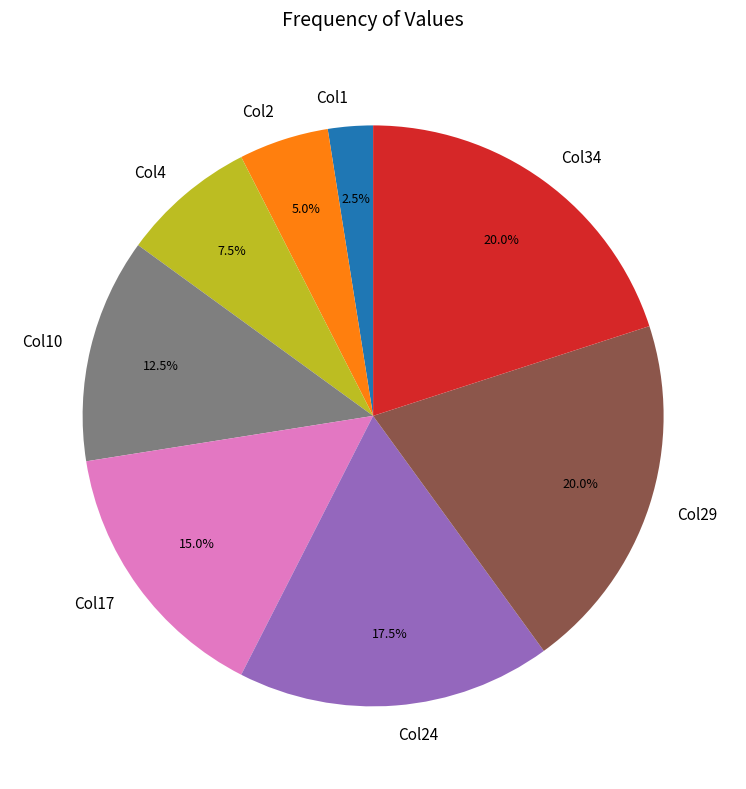

Approximately how many times larger is the value at Col34 compared to Col1?

8.0